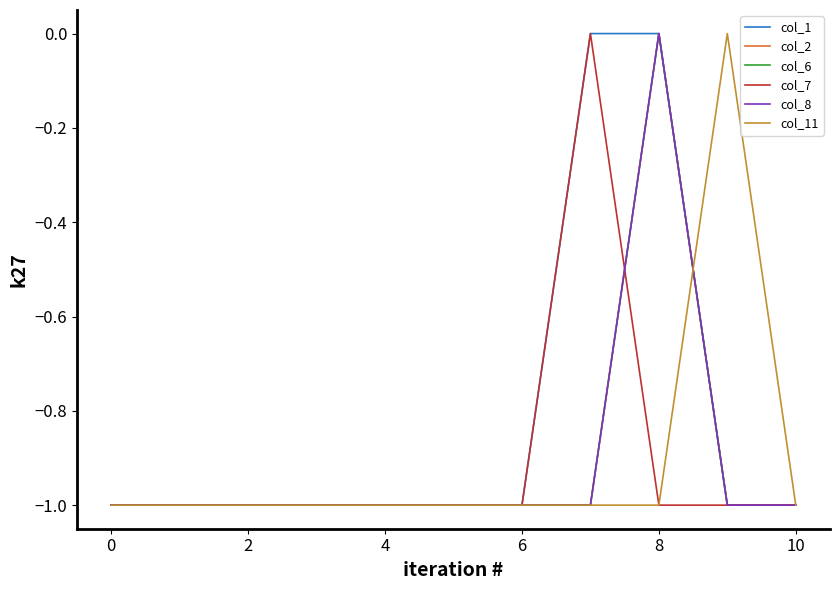

Does the chart display data point markers on the line(s)?

No